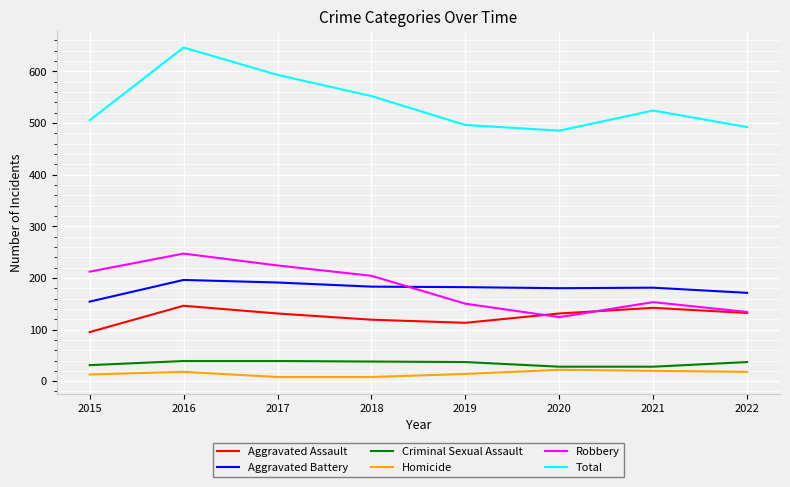

What is the smallest value displayed?

8